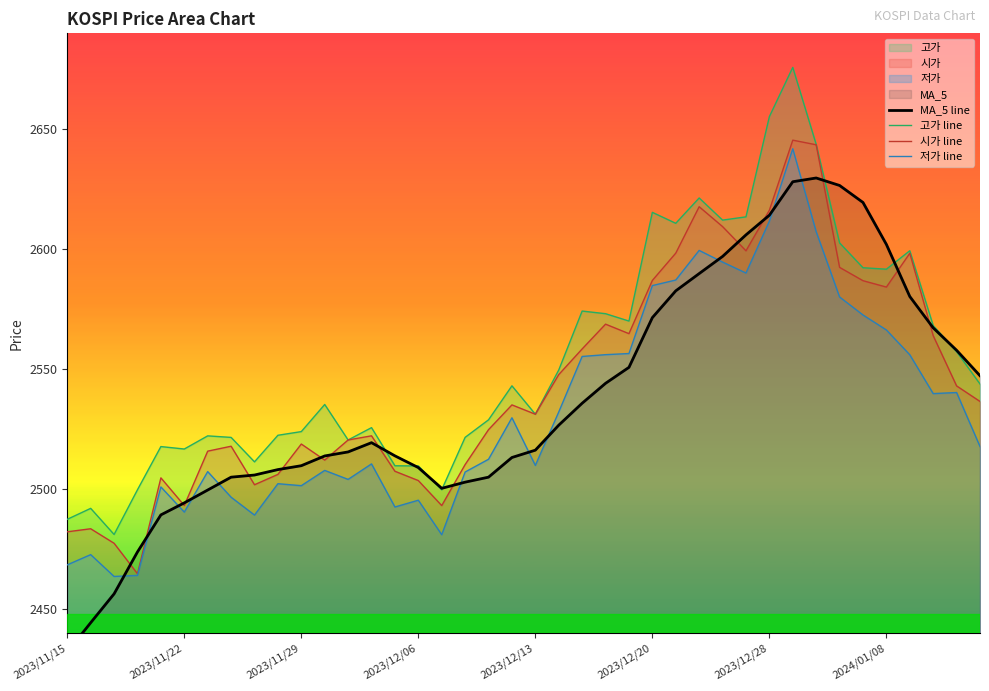

At which category is the sum across all series the highest?

31